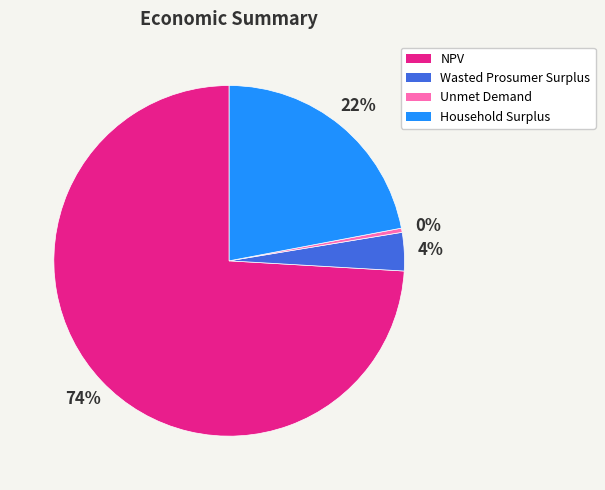

What is the ratio of the value at Wasted Prosumer Surplus to the value at Household Surplus?

0.2